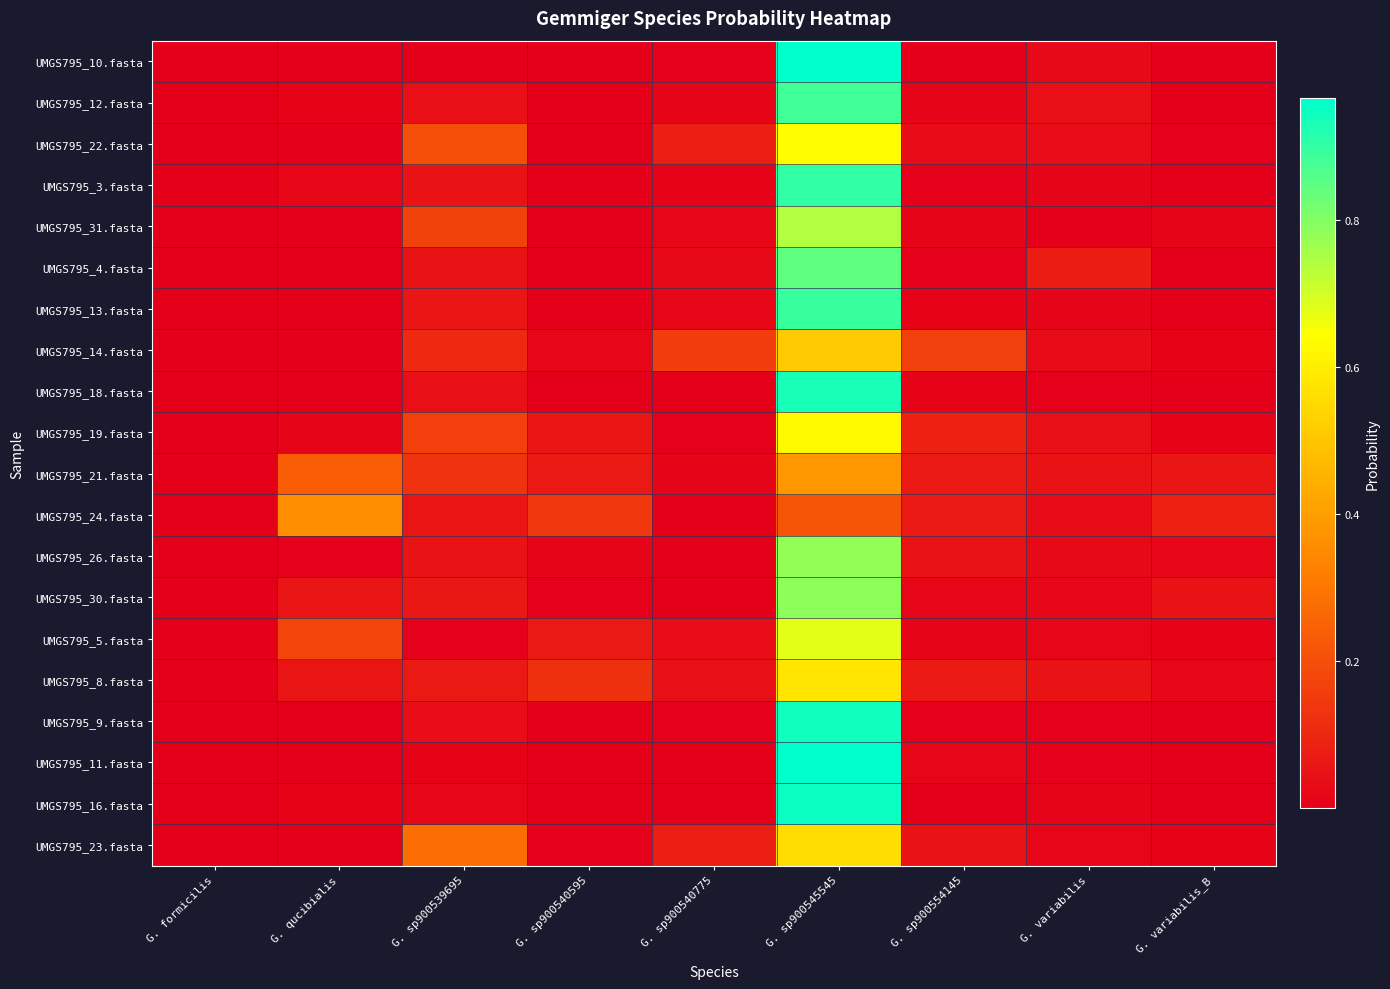

Between G. formicilis and G. sp900539695, which series saw the biggest shift?

UMGS795_23.fasta